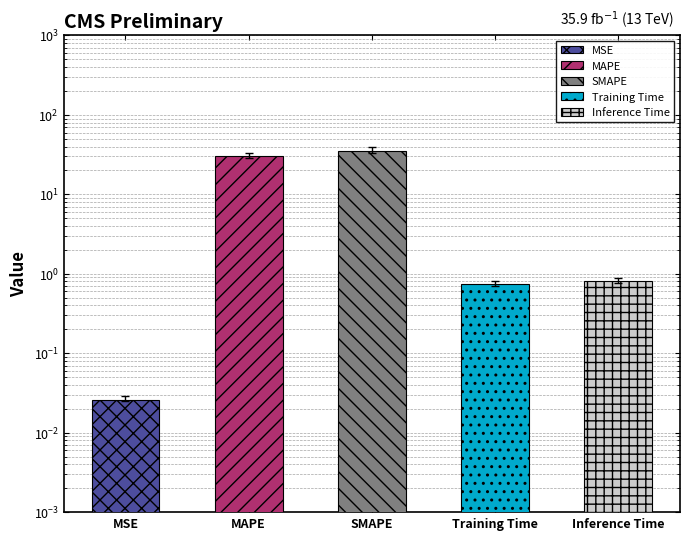

What is the average value?

13.4